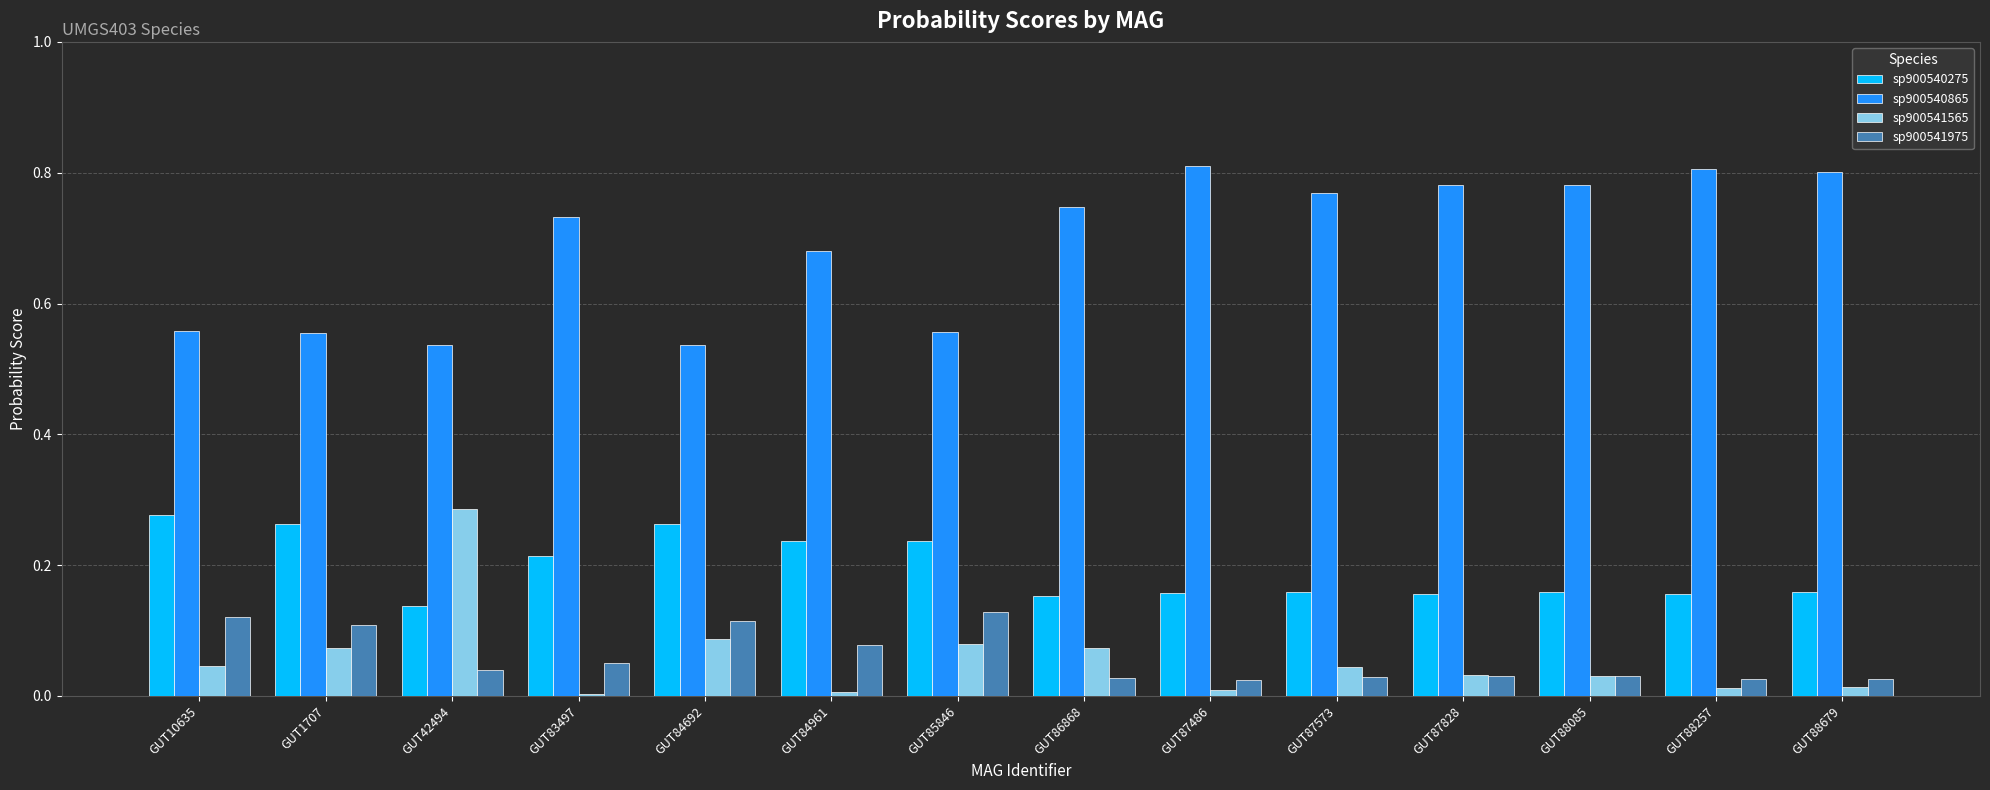

How many bars are there in each group?

4